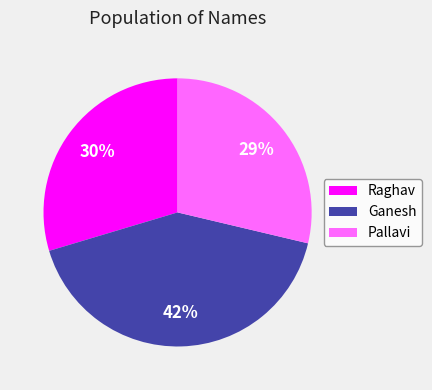

Which slice is the largest?

Ganesh